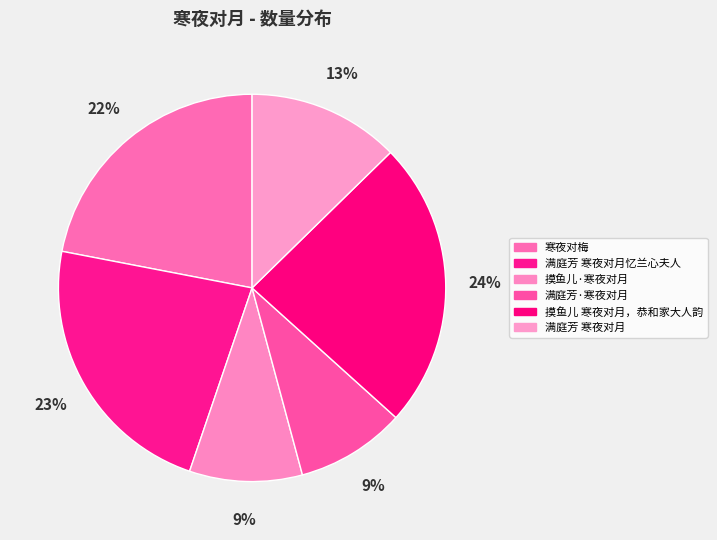

To the nearest percent, what is the difference between the largest and smallest slice percentages?

15%